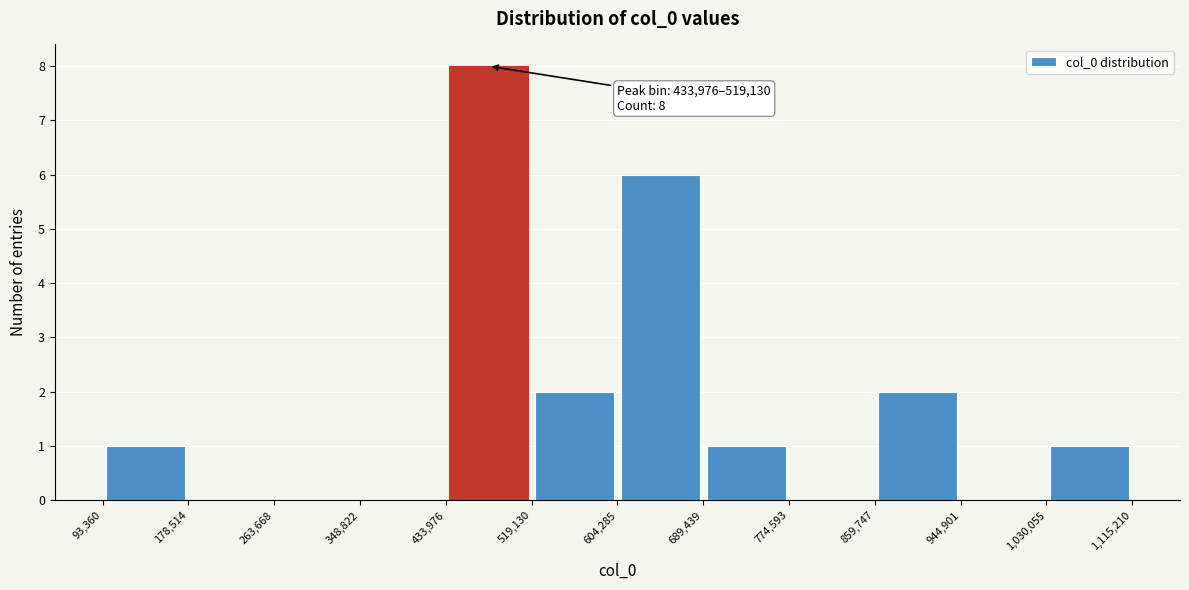

Which range on the x-axis has the tallest bar?

433,976 to 519,130